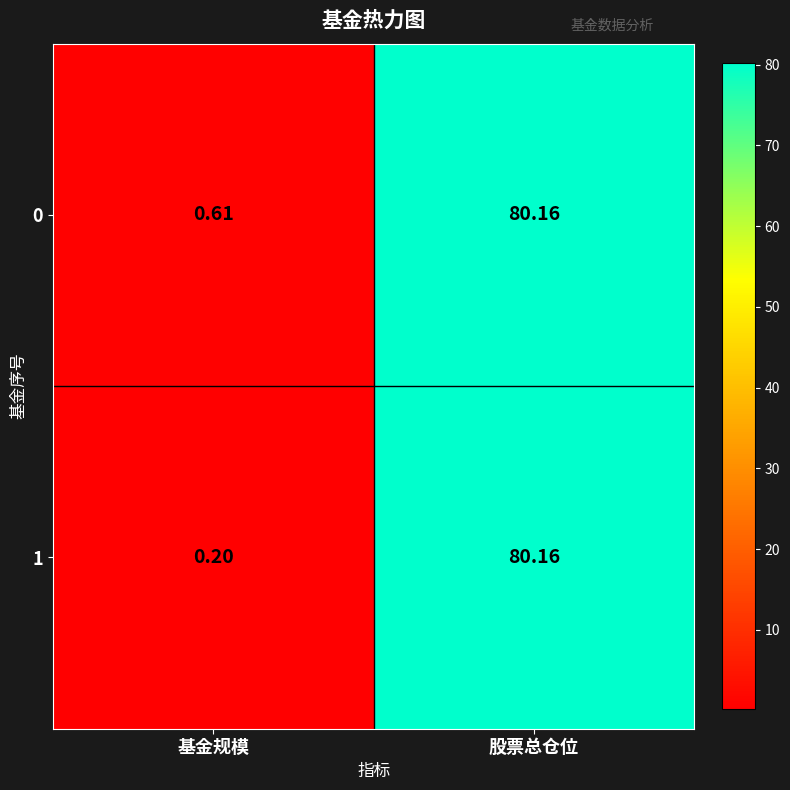

What is the difference between the highest and lowest values at 基金规模?

0.4